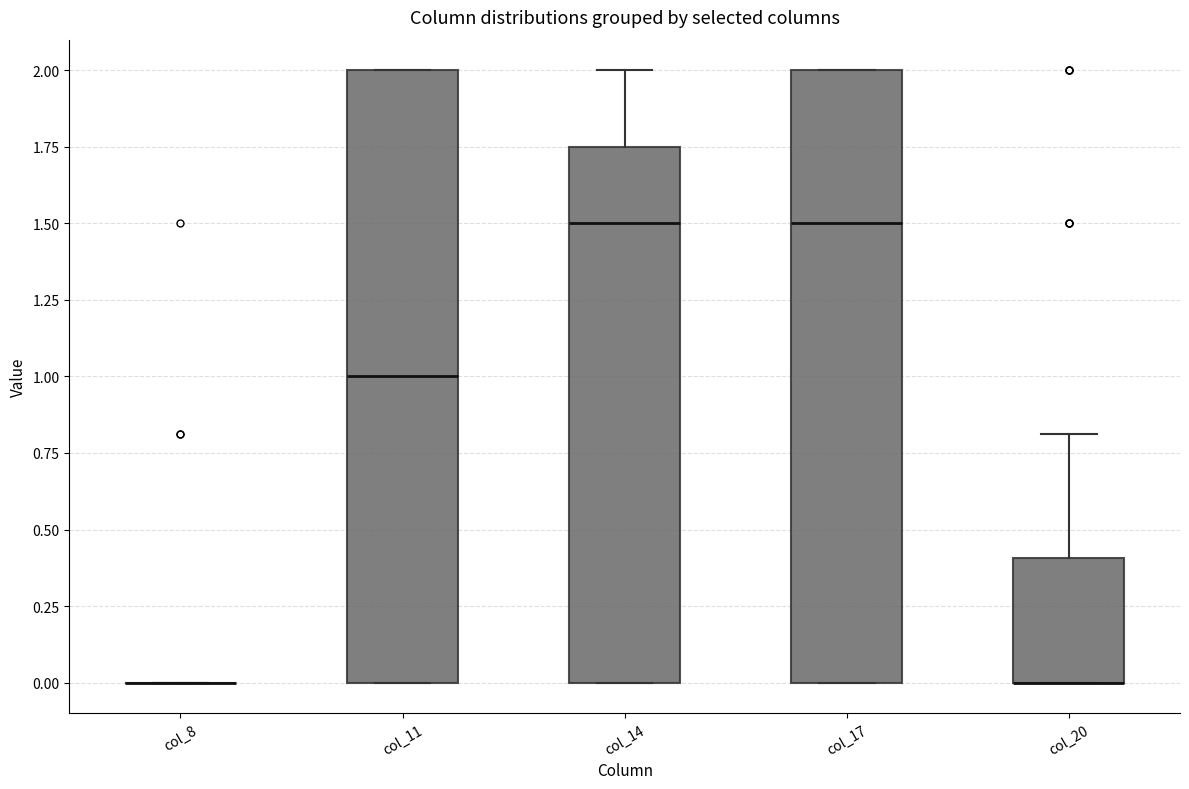

Reading left to right, read every box against the y-axis: the position of its median line, the range the box covers, and the ends of its whiskers. The values are not printed on the chart, so give them approximately, as read against the axis.

col_8: box collapsed to a line at 0.00, whiskers 0.00 to 0.00
col_11: median 1.00, box 0.00 to 2.00, whiskers 0.00 to 2.00
col_14: median 1.50, box 0.00 to 1.75, whiskers 0.00 to 2.00
col_17: median 1.50, box 0.00 to 2.00, whiskers 0.00 to 2.00
col_20: median 0.00 (drawn on the box's lower edge), box 0.00 to 0.40, whiskers 0.00 to 0.80